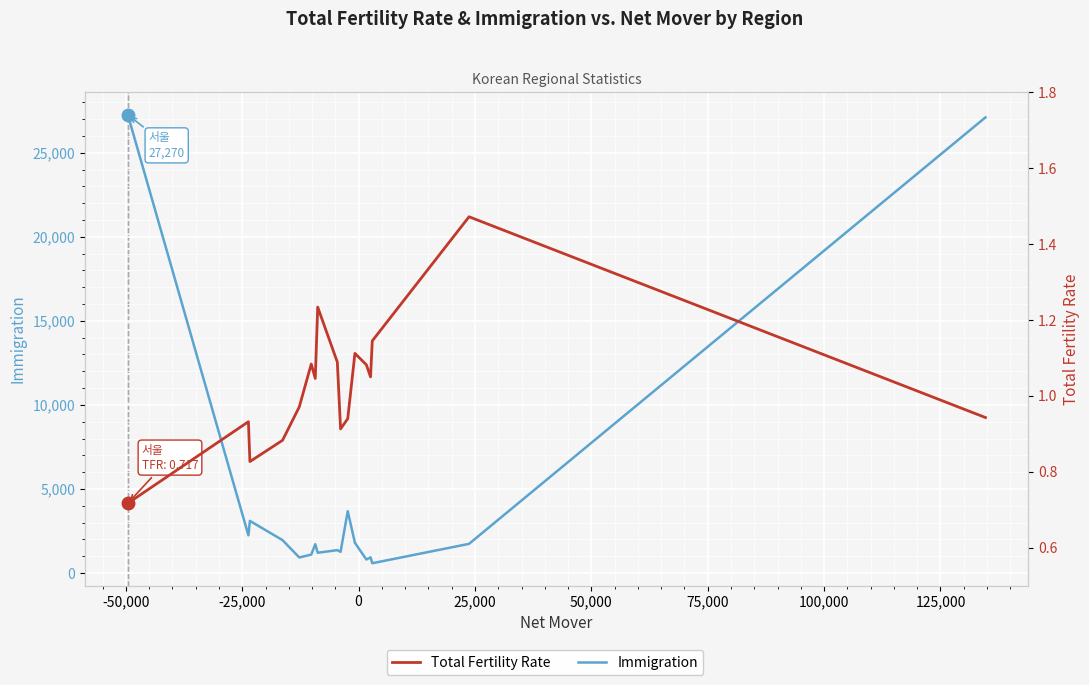

In Total_fertility_rate, how many points are lower than both neighbors (excluding endpoints)?

4